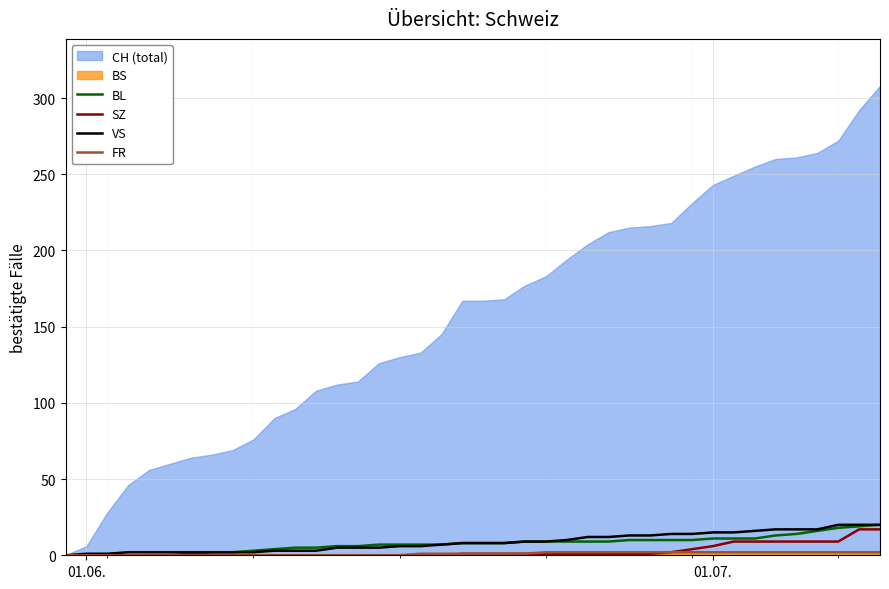

True or false: BL and SZ cross at least once.

False